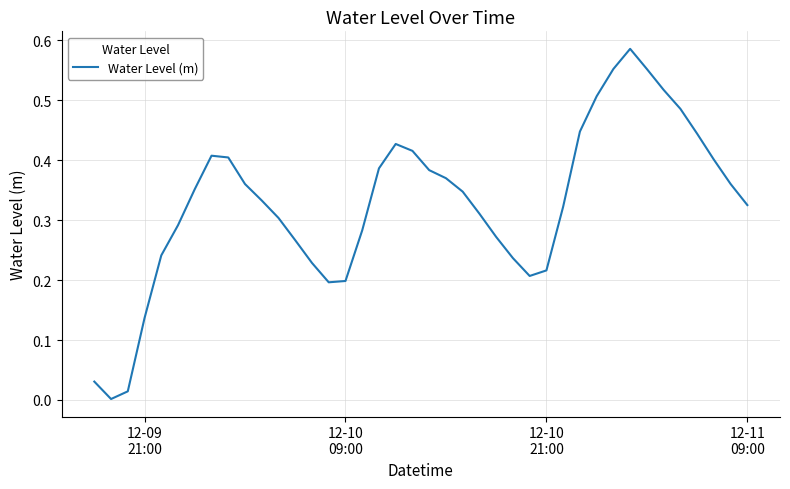

Count the number of data series in this chart.

1